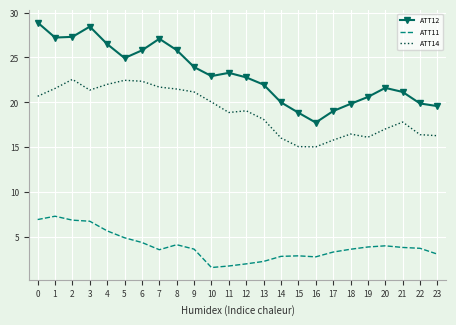

What is the difference between the highest and lowest values at 8?

21.7